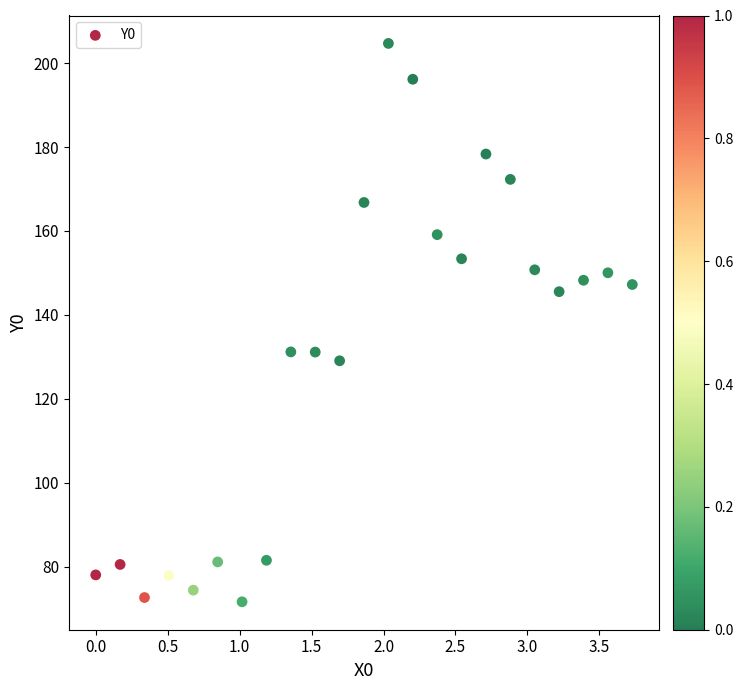

What is the range of X values (max minus min)?

3.7